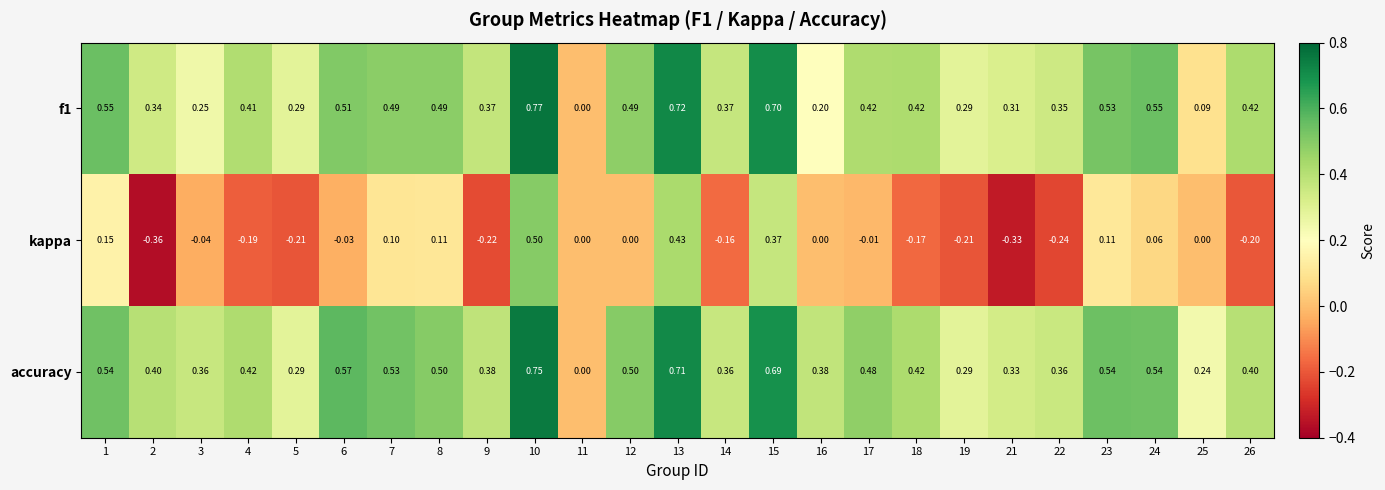

What is the total value across all series at 18?

0.7